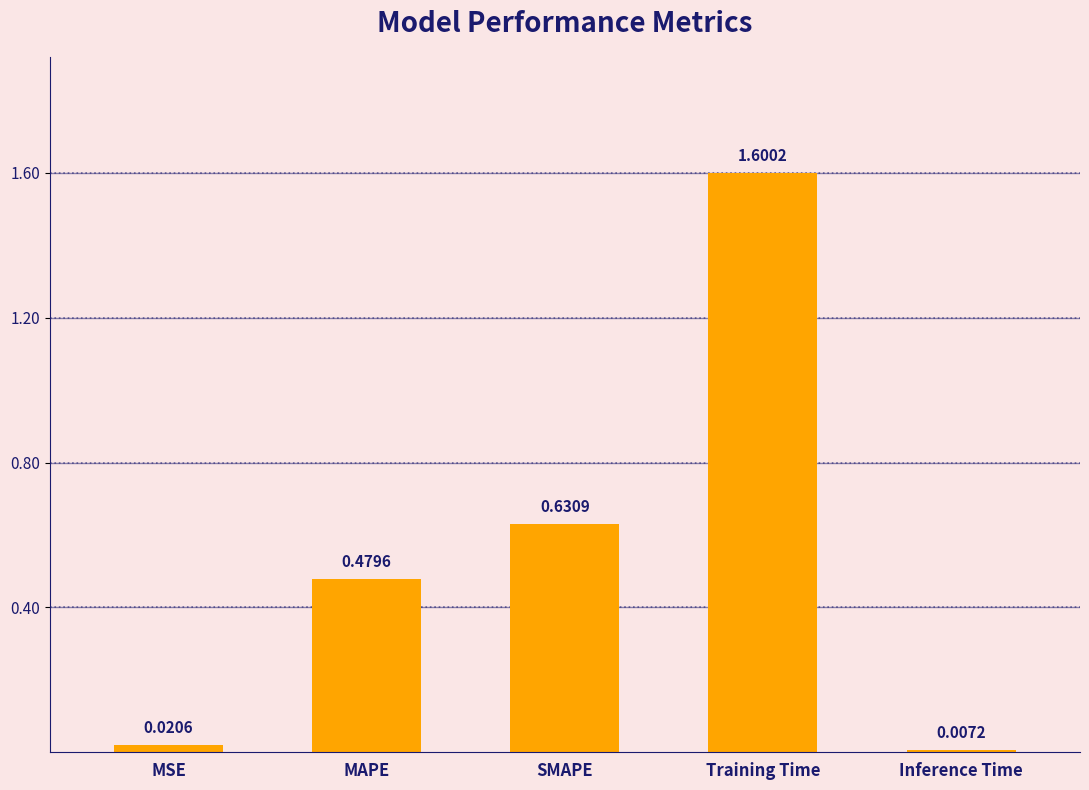

How many data points does each series have?

5